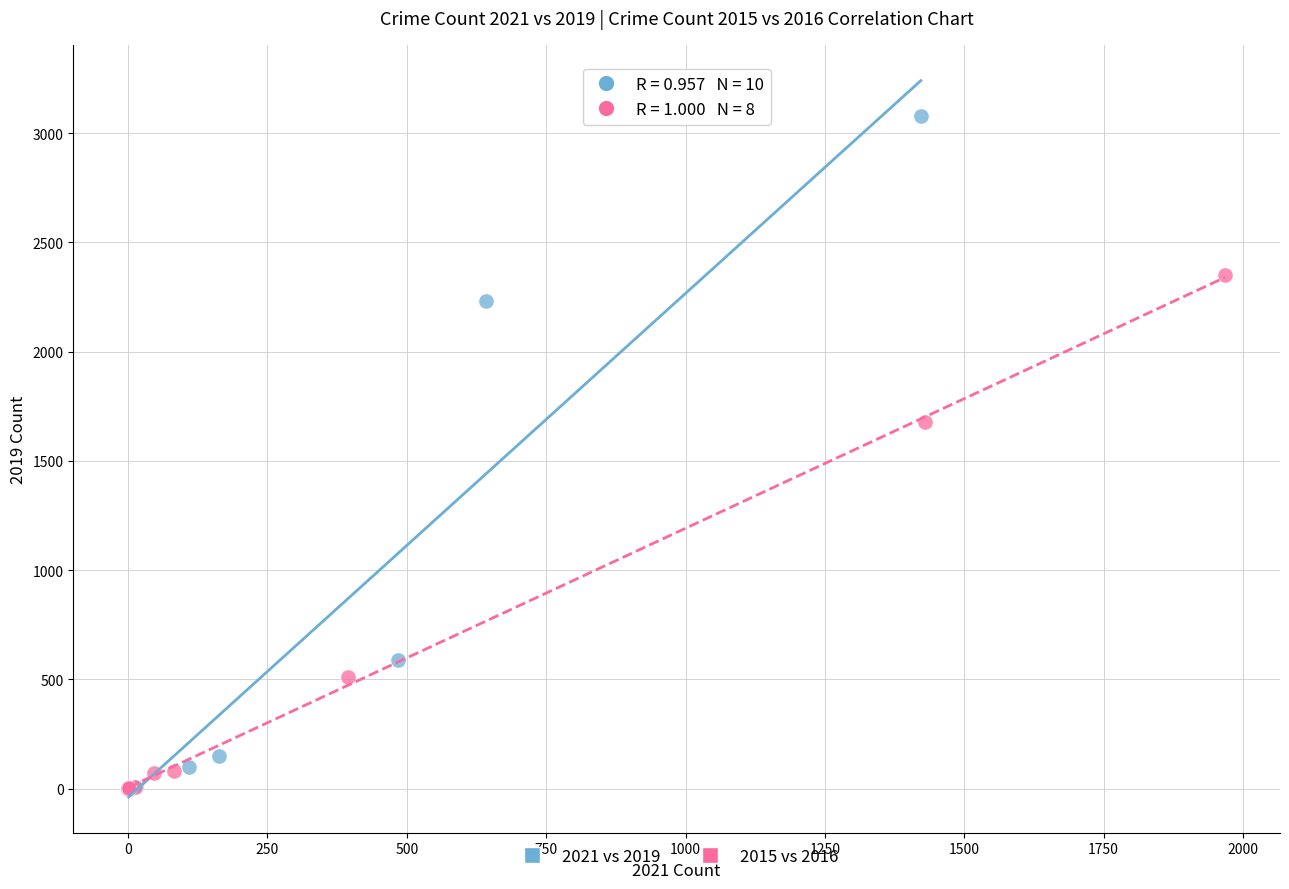

Which series has the largest Y range (max minus min)?

2021 vs 2019